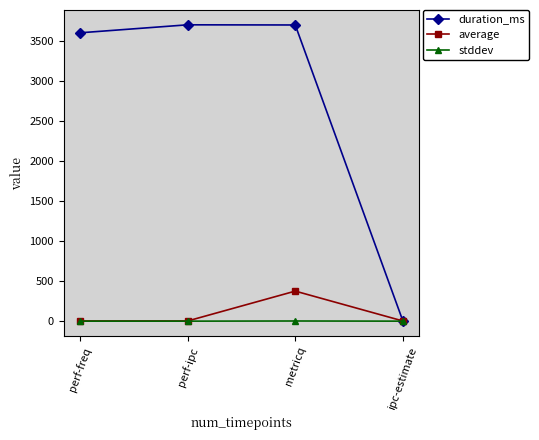

Where is duration_ms nearest to the value 1851?

perf-freq